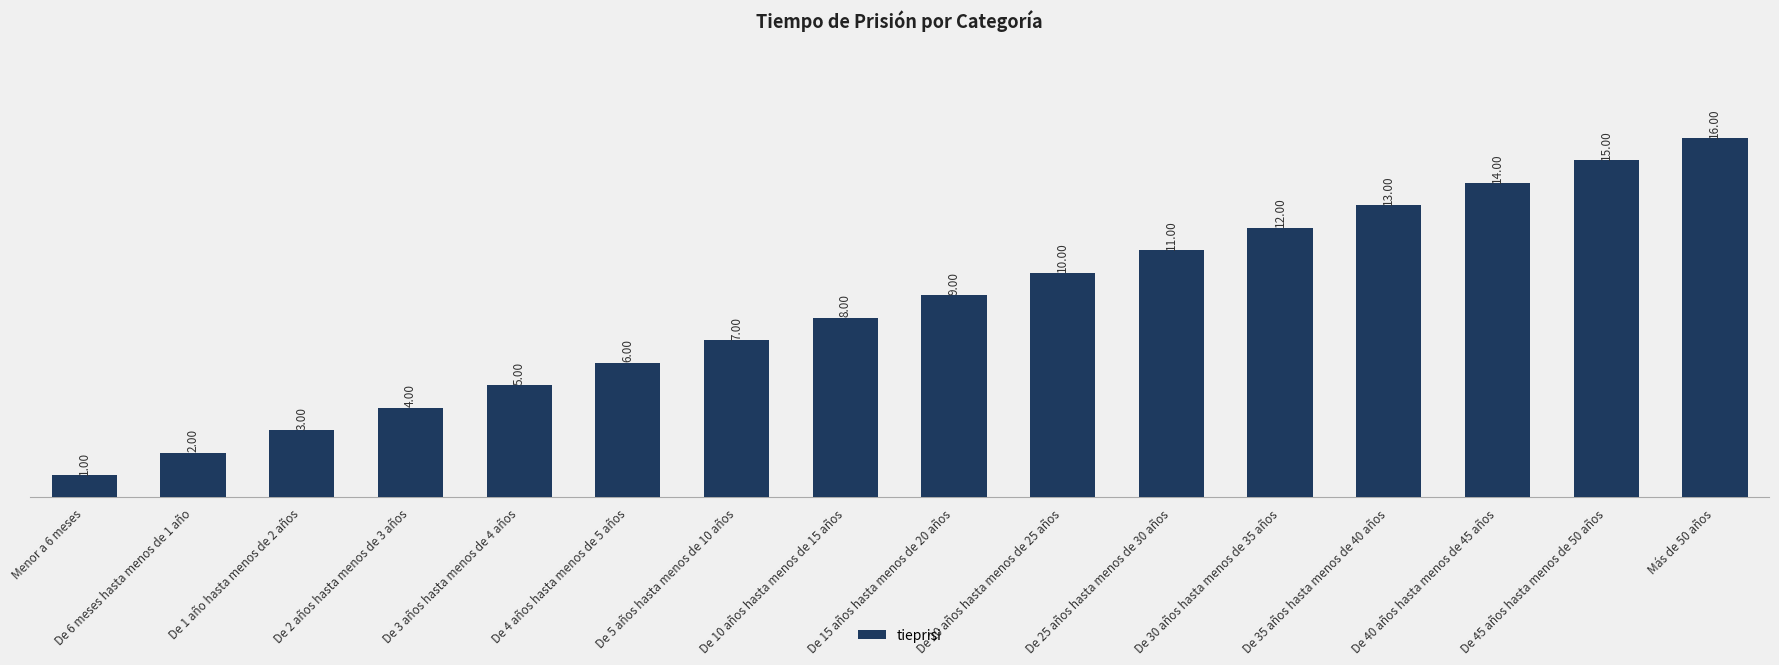

List the labels in order of value, smallest first.

Menor a 6 meses, De 6 meses hasta menos de 1 año, De 1 año hasta menos de 2 años, De 2 años hasta menos de 3 años, De 3 años hasta menos de 4 años, De 4 años hasta menos de 5 años, De 5 años hasta menos de 10 años, De 10 años hasta menos de 15 años, De 15 años hasta menos de 20 años, De 20 años hasta menos de 25 años, De 25 años hasta menos de 30 años, De 30 años hasta menos de 35 años, De 35 años hasta menos de 40 años, De 40 años hasta menos de 45 años, De 45 años hasta menos de 50 años, Más de 50 años